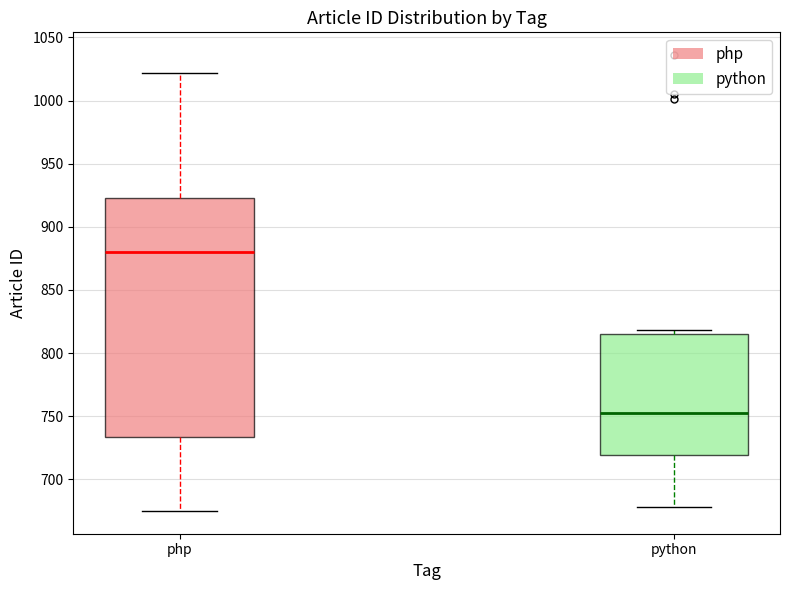

Where is the upper edge of the box for python on the y-axis? The values are not printed on the chart, so give them approximately, as read against the axis.

815